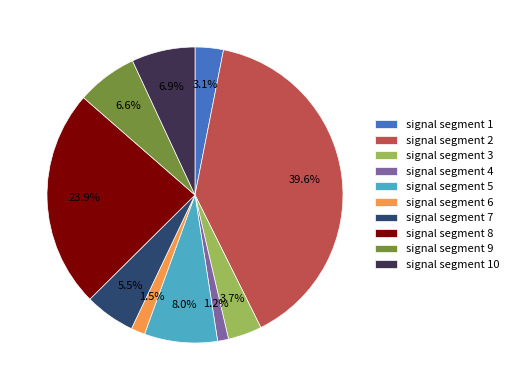

To the nearest percent, what is the average slice percentage?

10%